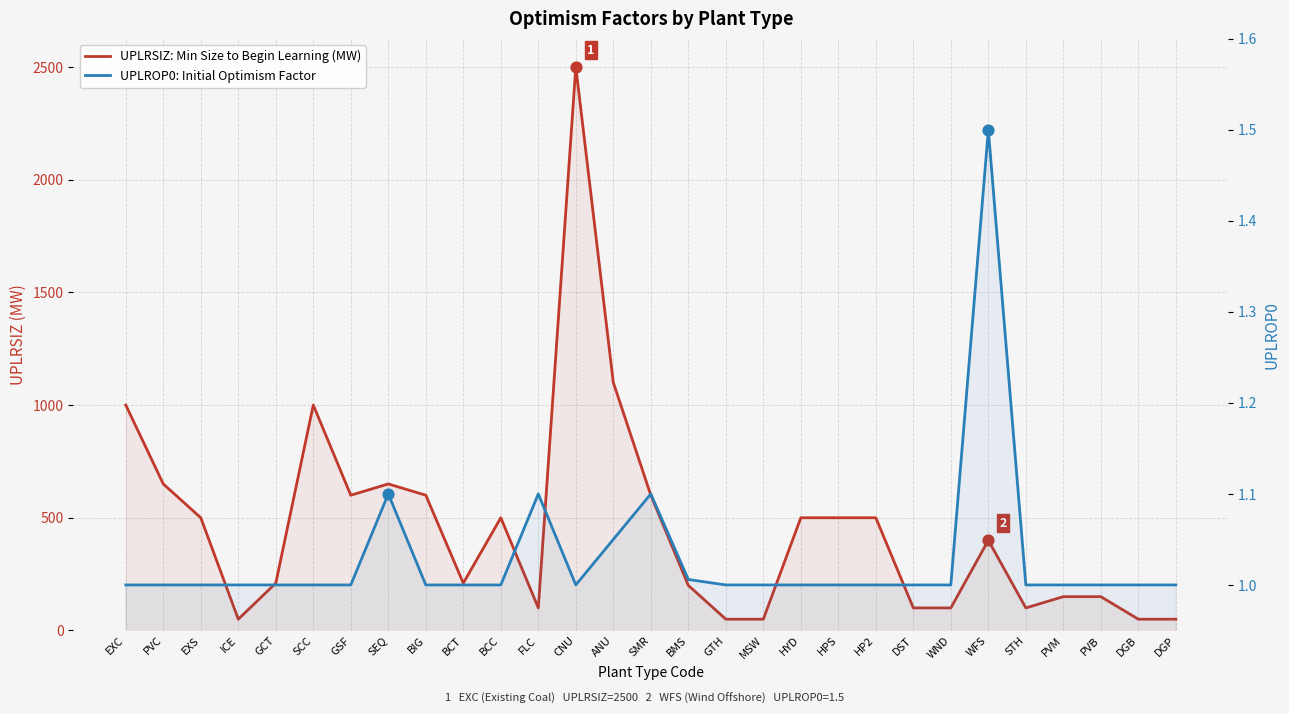

Which series has the largest Y range (max minus min)?

UPLRSIZ: Min Size to Begin Learning (MW)